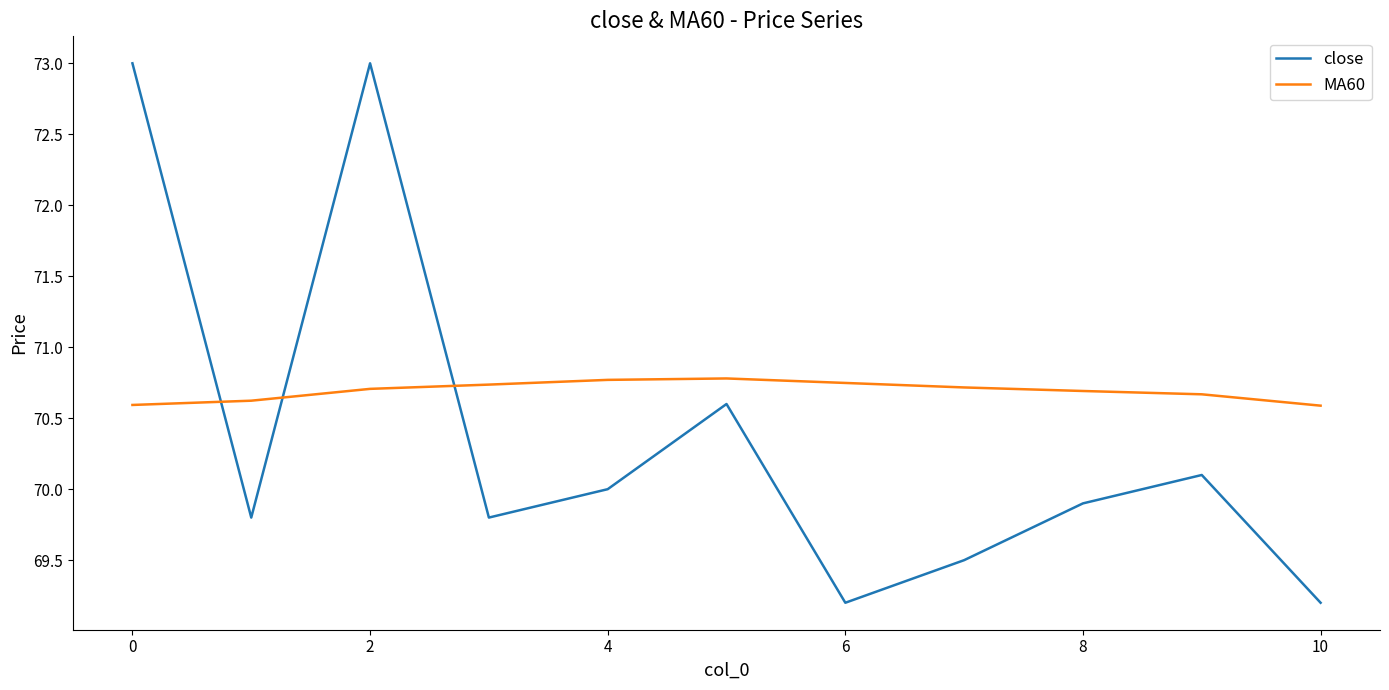

Rank the series by their maximum value, from highest to lowest.

close, MA60